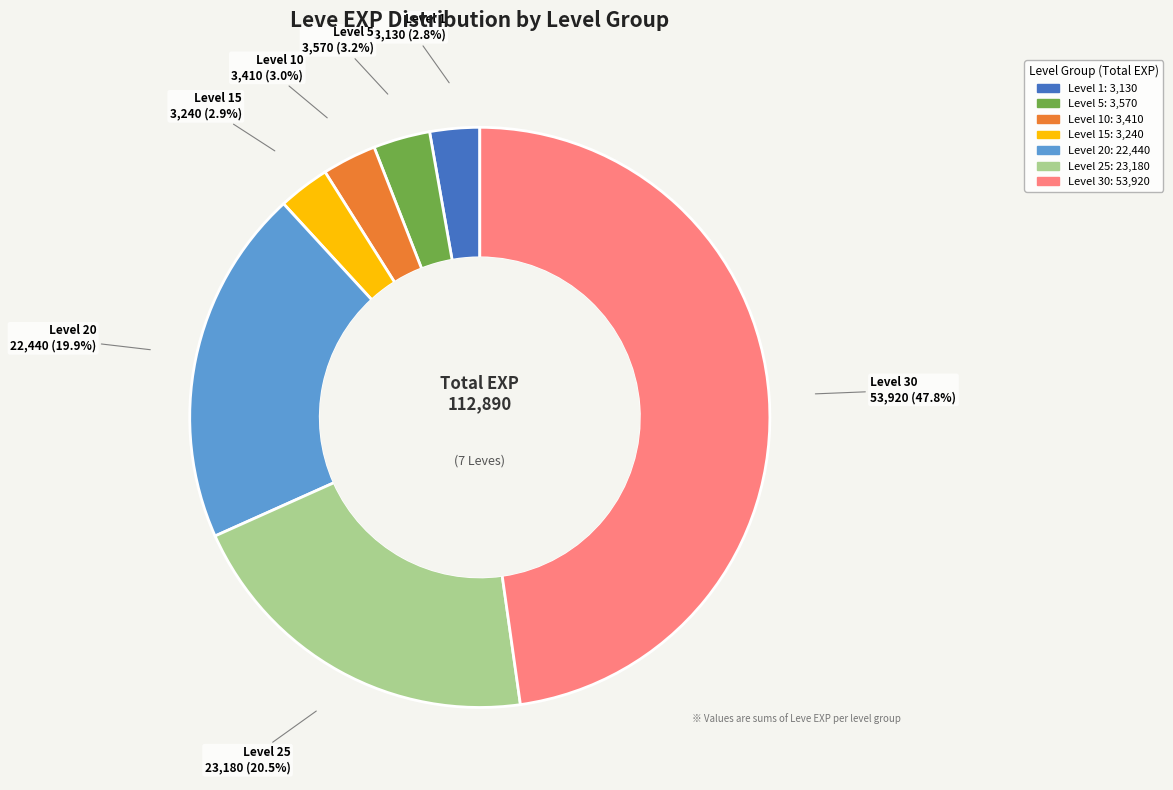

Is there a majority slice in this chart?

No